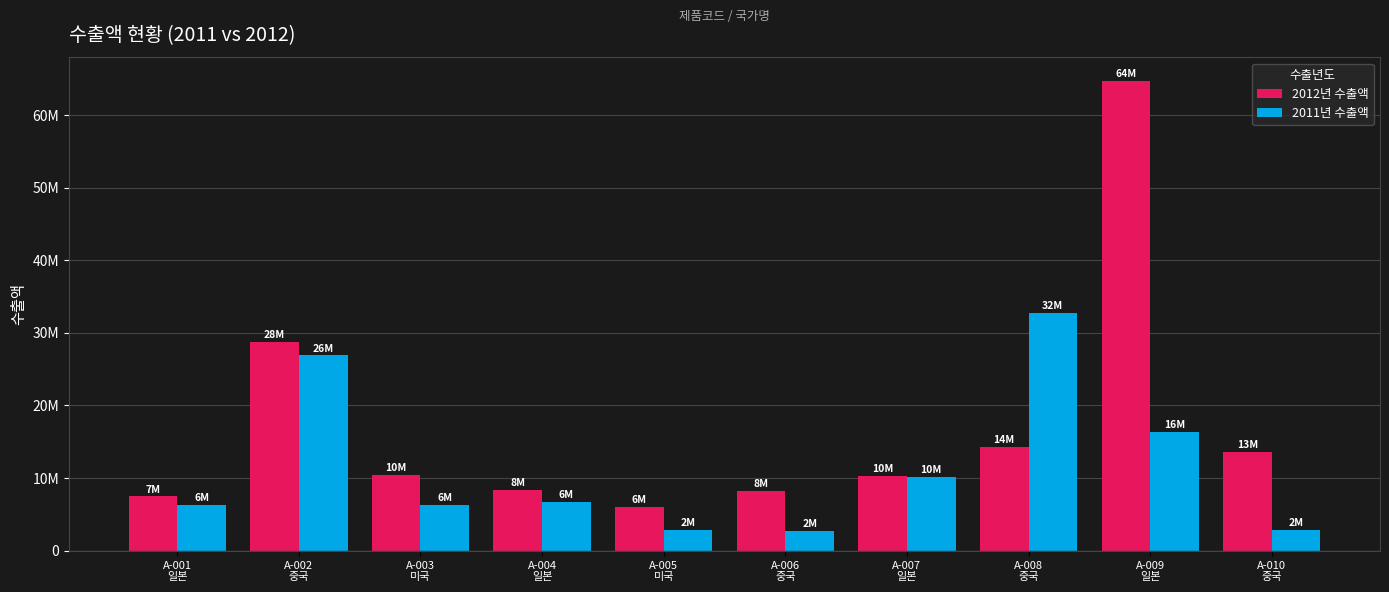

Does the chart contain any negative values?

No